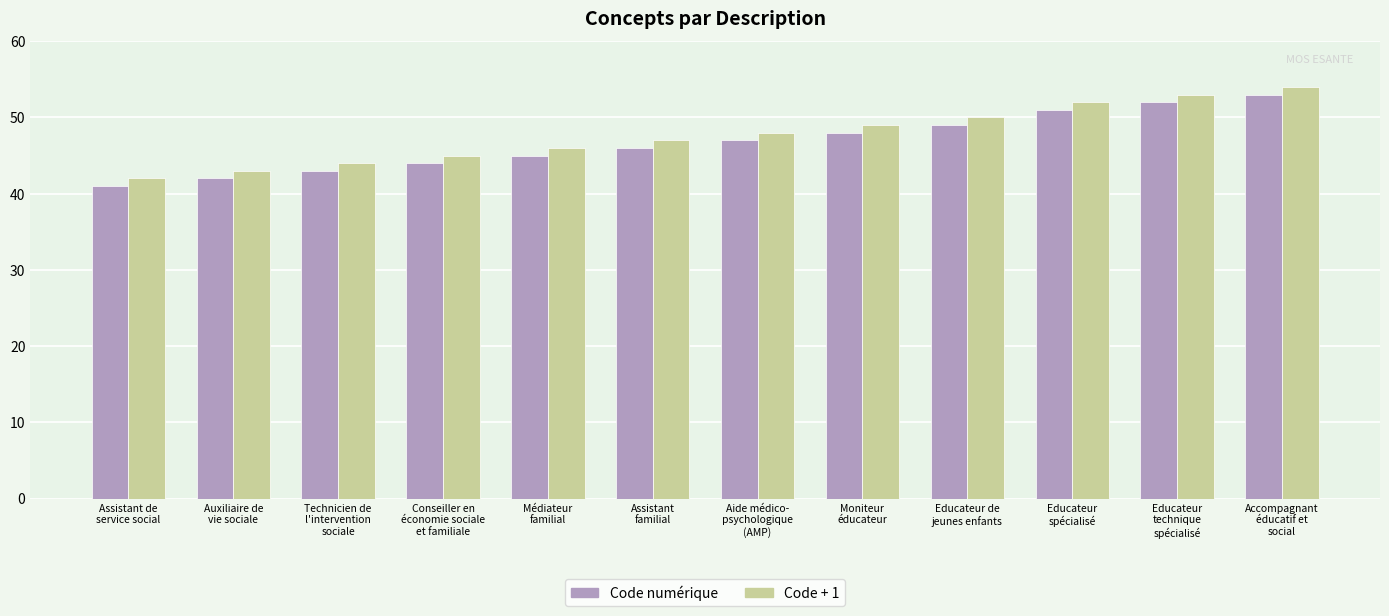

Does the chart contain any negative values?

No